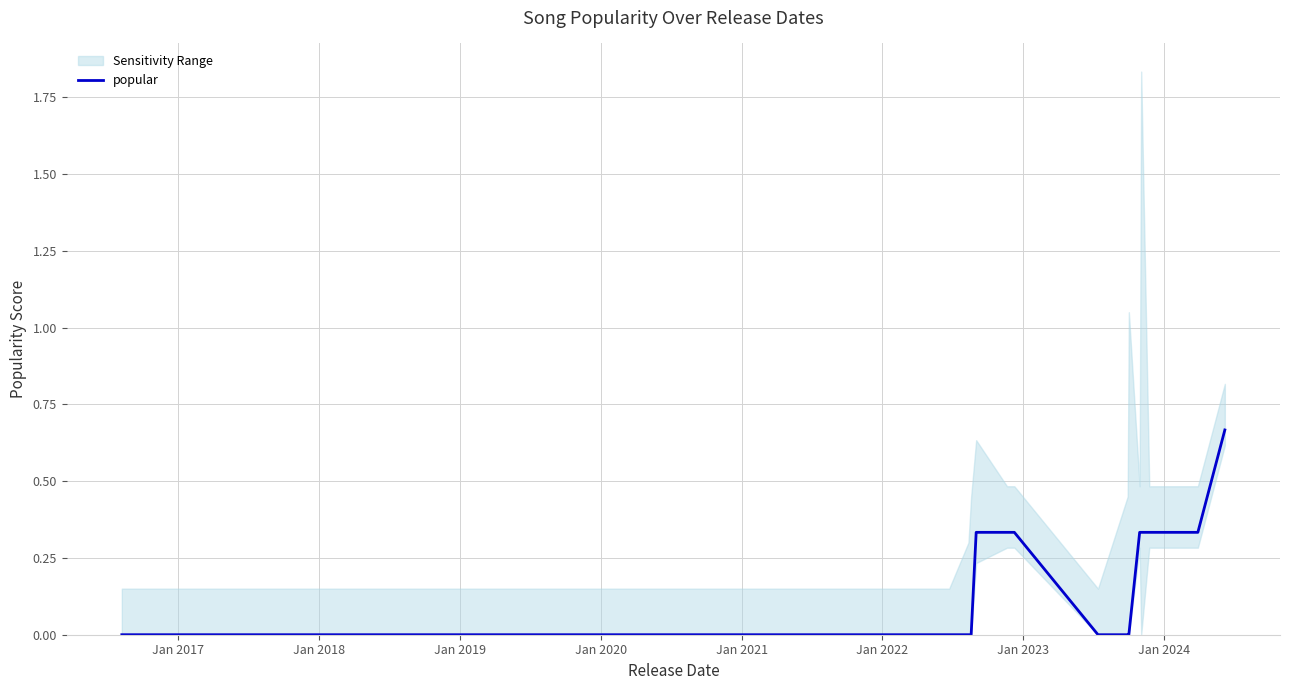

Reading left to right, extract all data points from this chart.

0.0	0.0	0.0	0.0	0.0	0.0	0.0	0.3	0.3	0.3	0.0	0.0	0.0	0.3	0.3	0.3	0.3	0.7